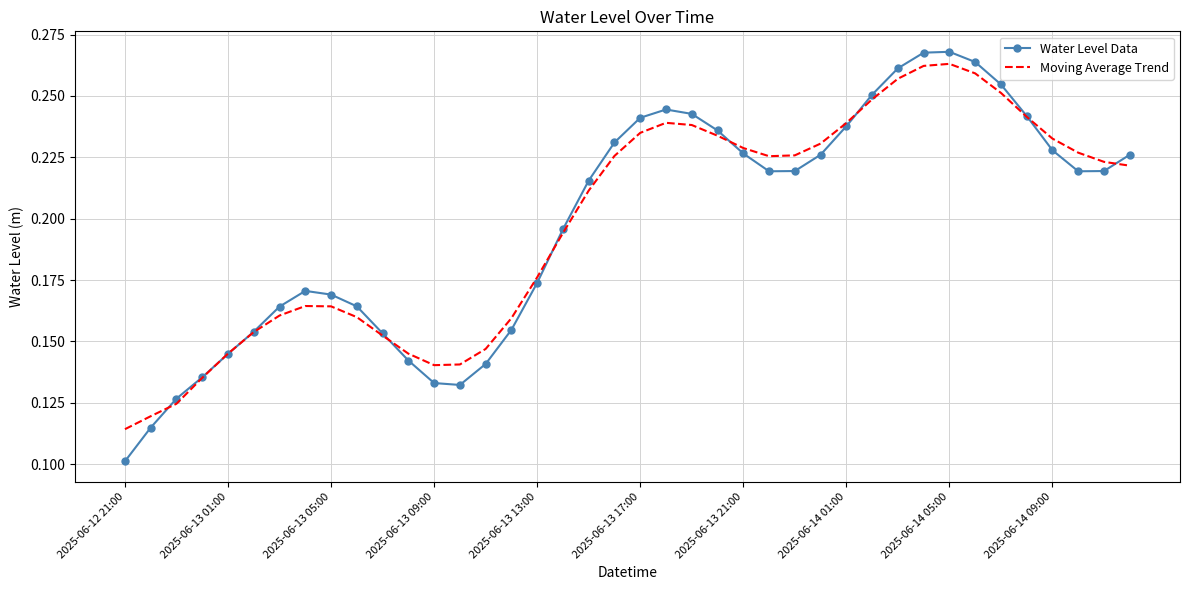

What is the sum of all Water Level Data values?

7.9